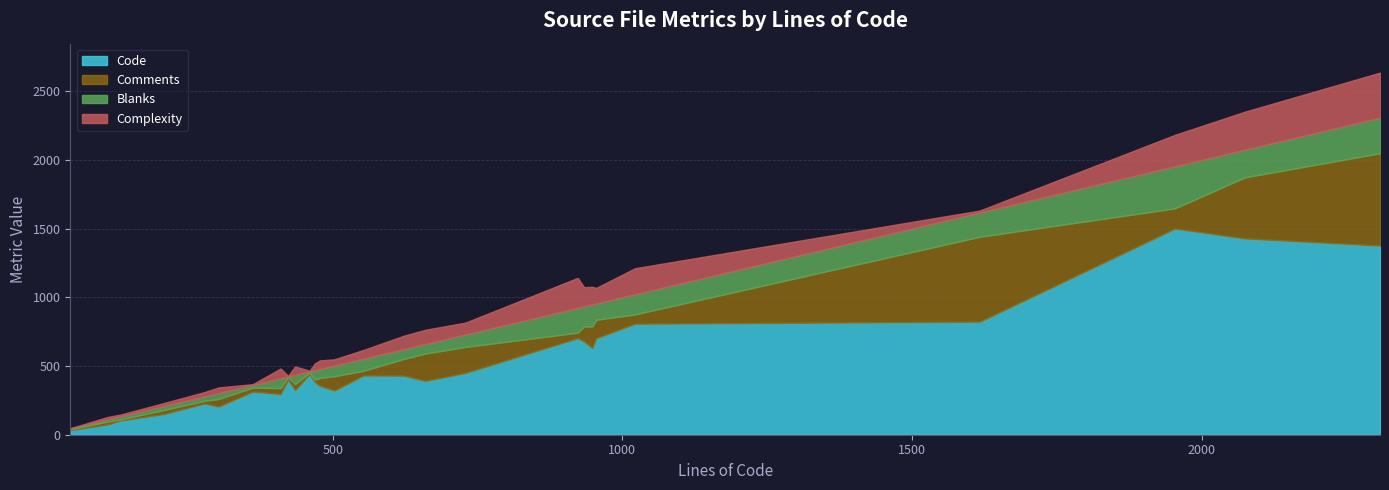

What is the highest value of the Code series?

1501